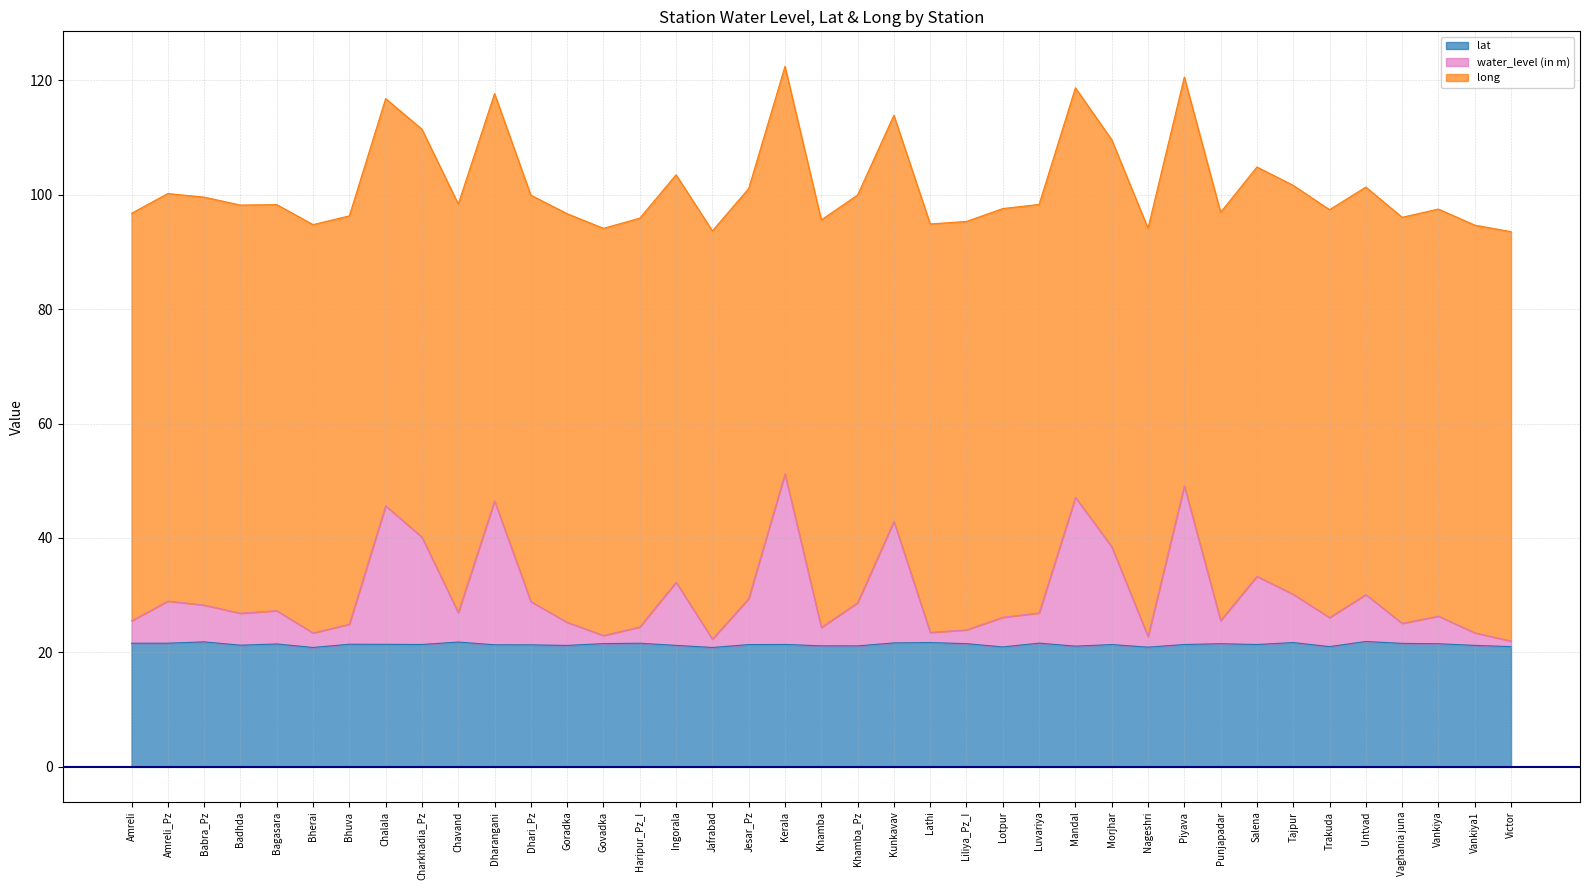

Is it true that lat equals 35.0 at Bherai?

False